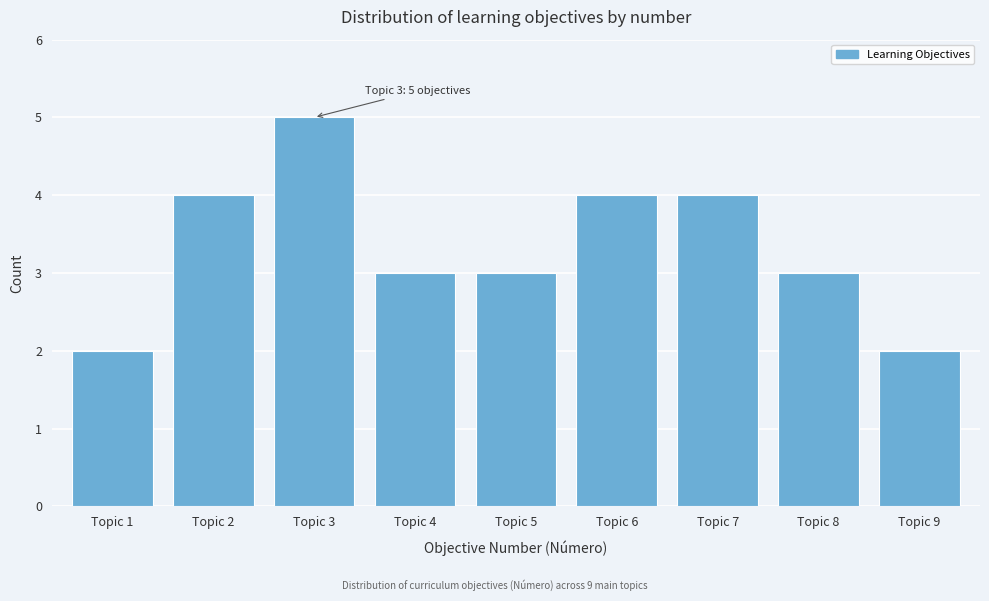

Reading left to right, extract all data points from this chart.

2	4	5	3	3	4	4	3	2